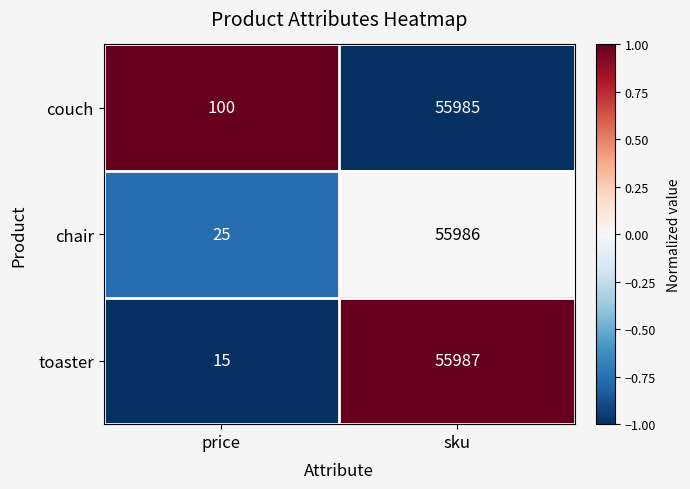

At price, list the series in order from largest to smallest.

couch, chair, toaster